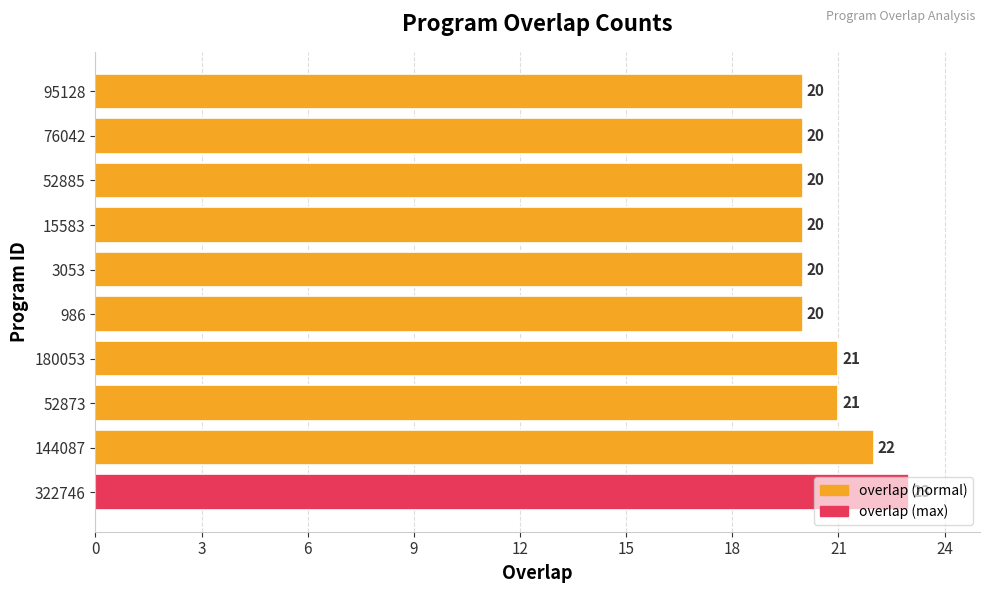

At which category does the chart reach its peak across all series?

322746